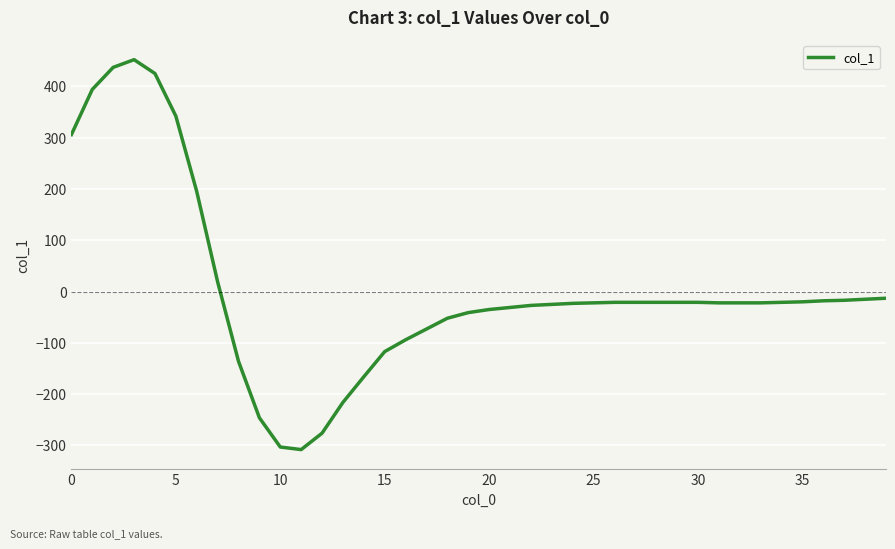

What is the maximum value shown in the chart?

452